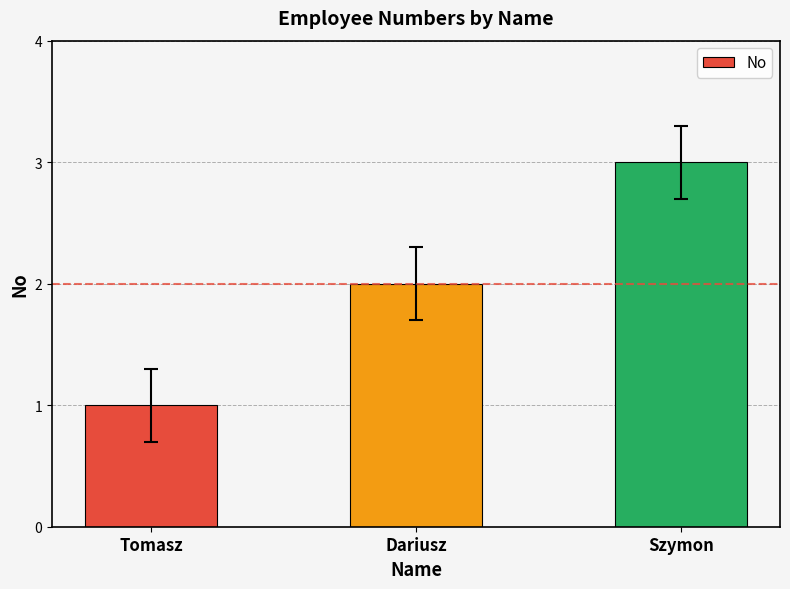

How many categories are shown in the chart?

3